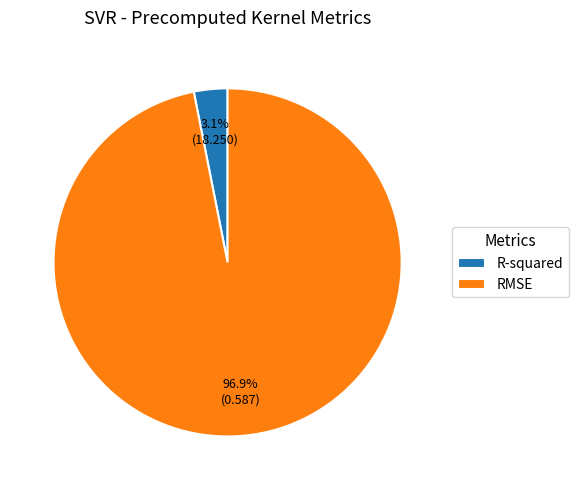

How many segments does this pie chart have?

2